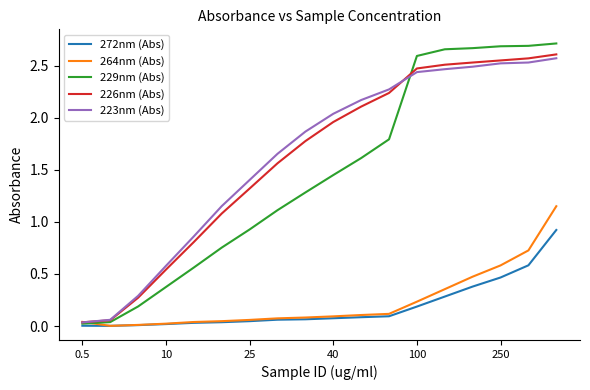

Which series has the widest spread of values?

229nm (Abs)